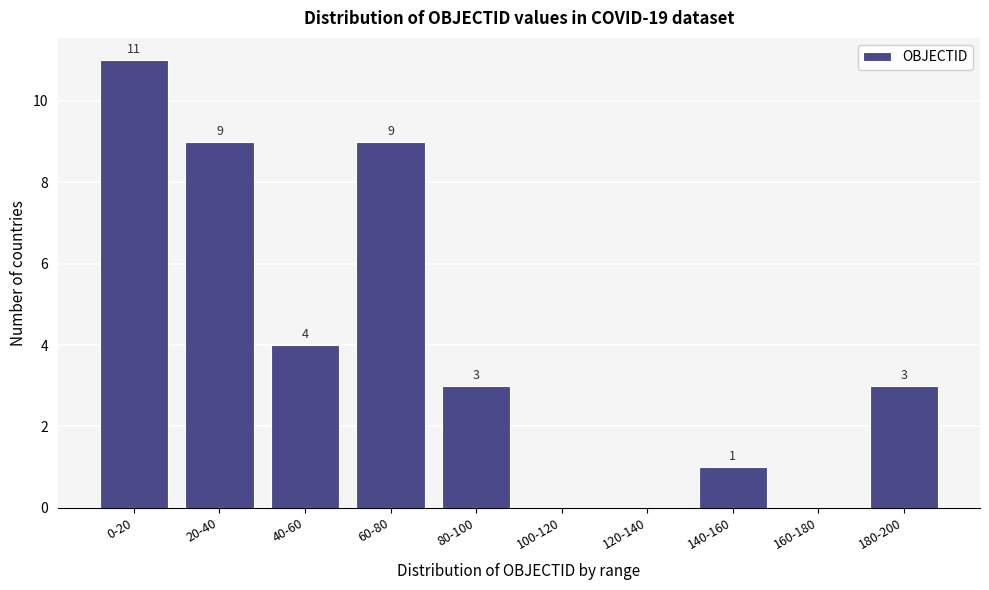

Reading left to right, extract all data points from this chart.

0-20=11	20-40=9	40-60=4	60-80=9	80-100=3	100-120=0	120-140=0	140-160=1	160-180=0	180-200=3